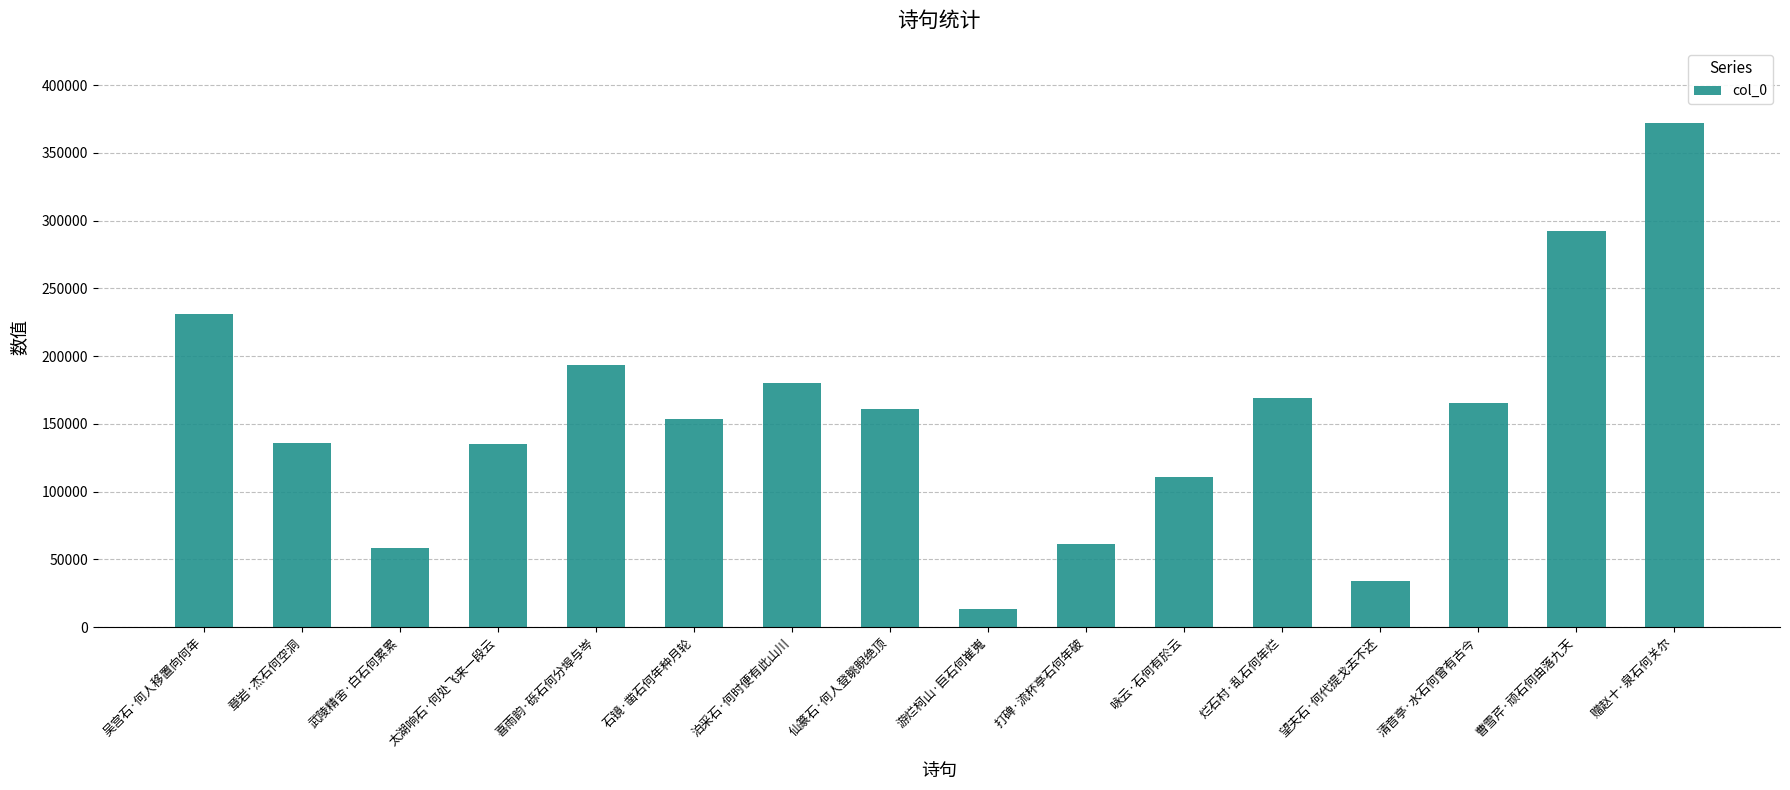

What value does the data have at 石镜·凿石何年种月轮?

153554